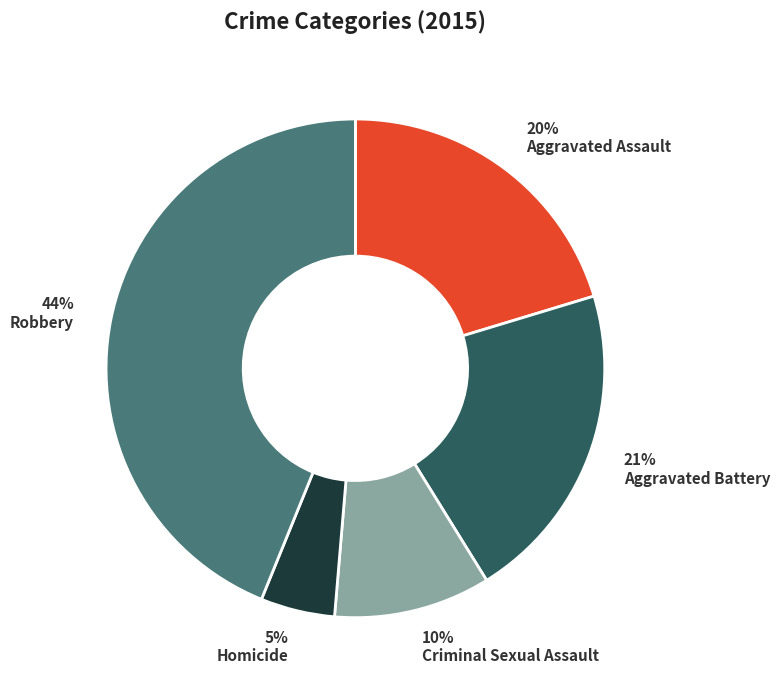

Is there any slice that represents more than half of the pie?

No